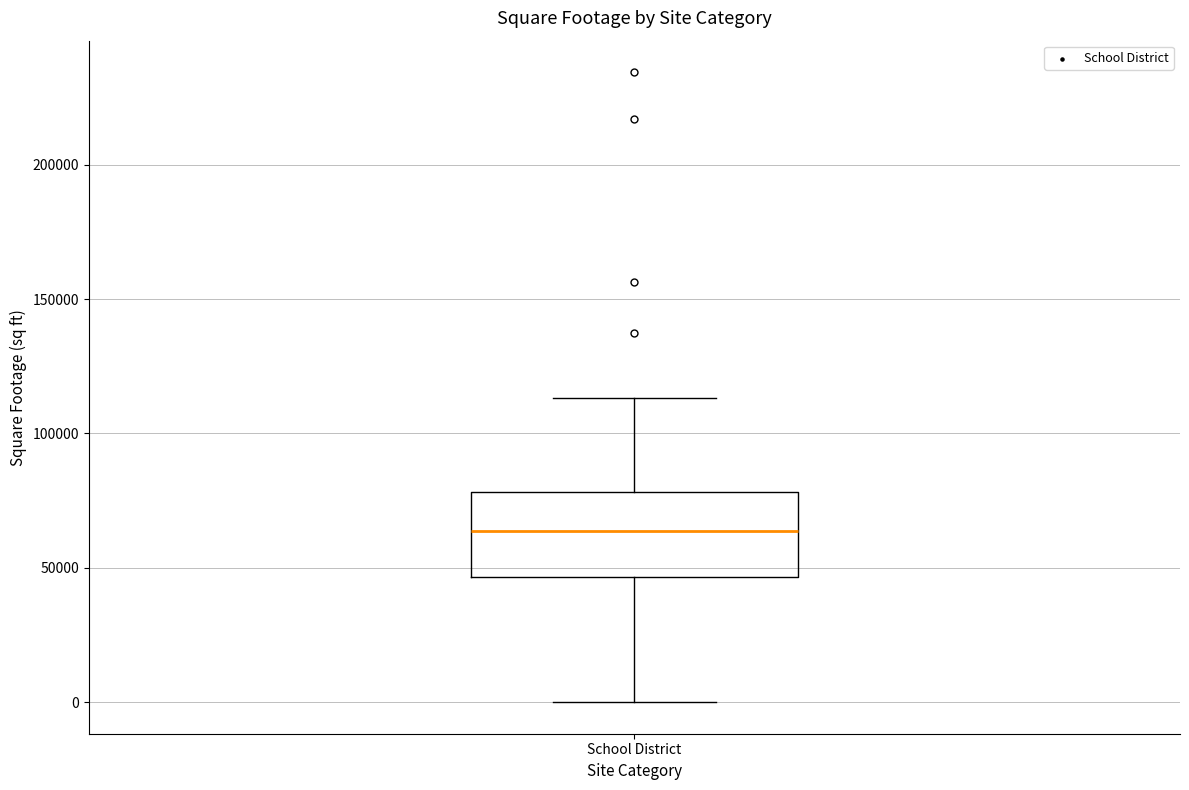

Read this box plot against the y-axis: the position of the median line, the range covered by the box, and the ends of both whiskers. The values are not printed on the chart, so give them approximately, as read against the axis.

median 65000, box 45000 to 80000, whiskers 0 to 115000